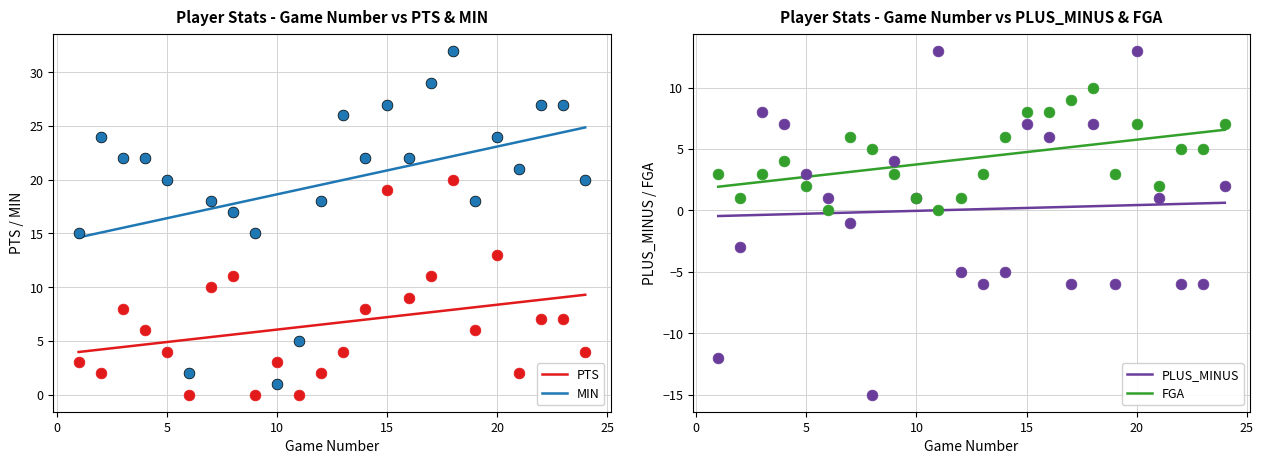

Which series has the largest total across all categories?

MIN